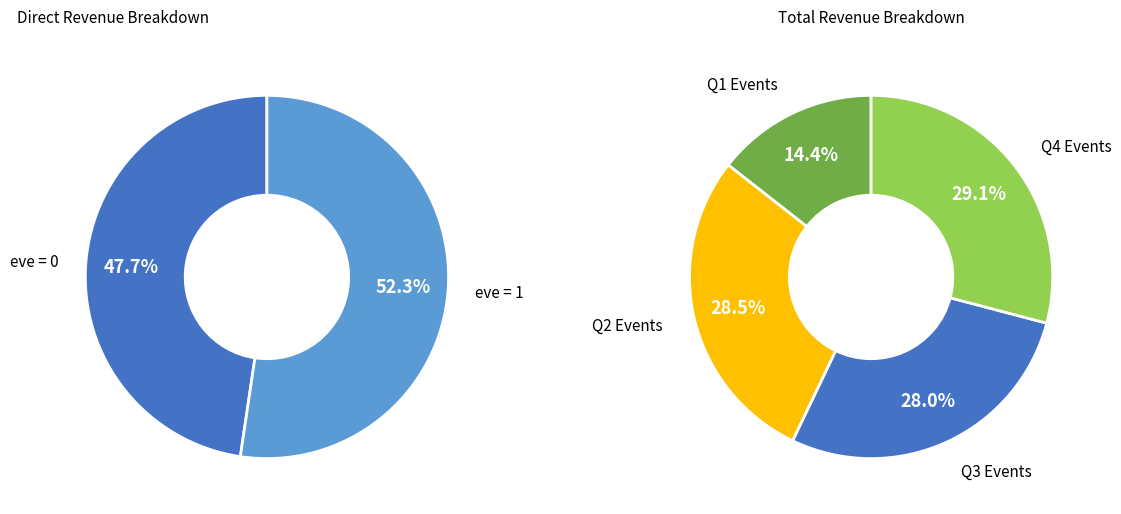

Is there a majority slice in this chart?

No